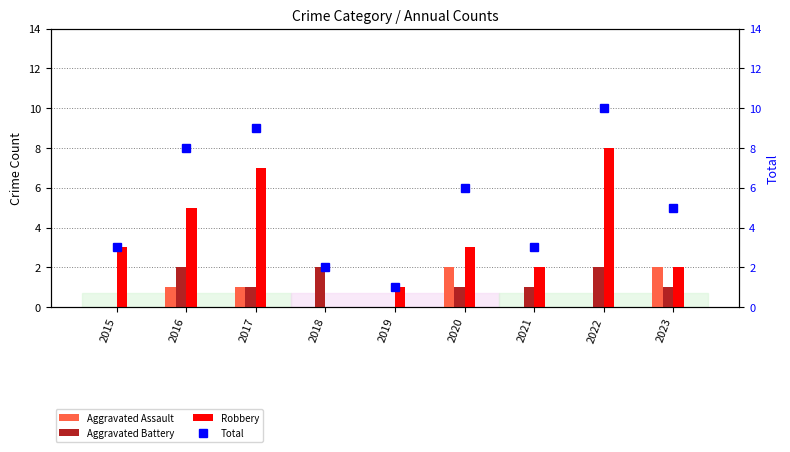

What is the difference between the second highest and minimum values in the Total series?

8